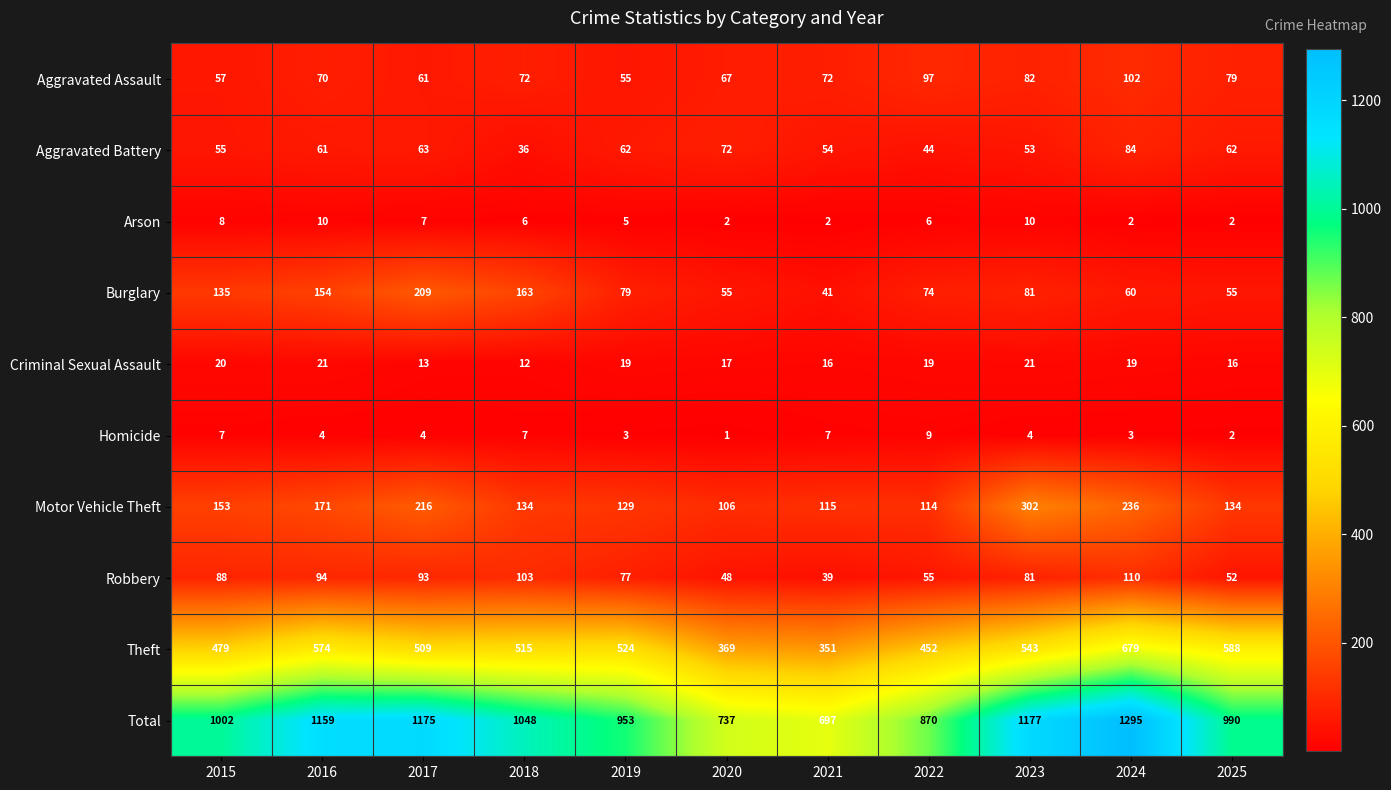

What is the total value across all series at 2023?

2354